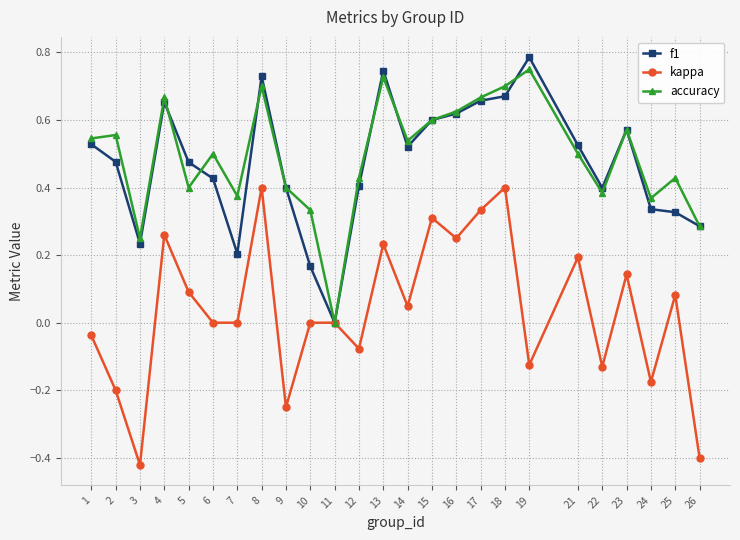

True or false: accuracy and f1 intersect in this chart.

True